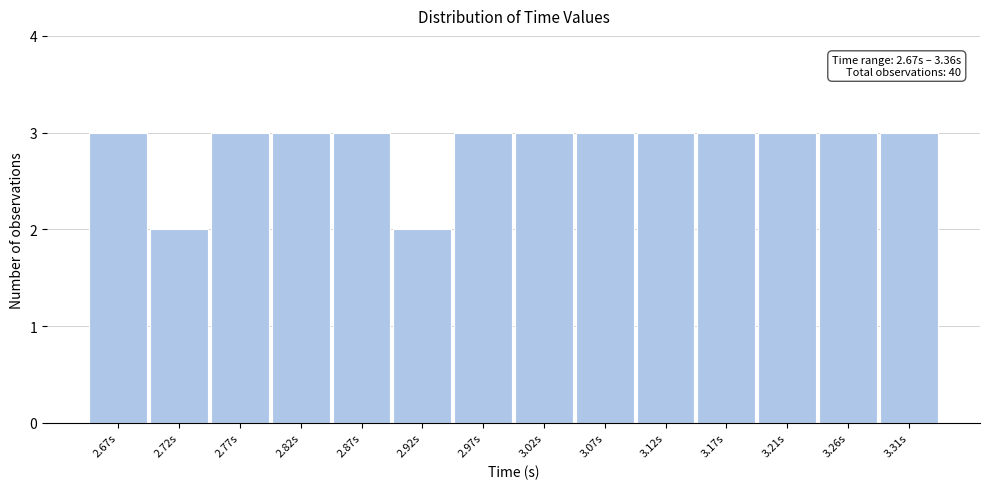

Reading left to right, transcribe all the data shown in this chart.

2.67s=3	2.72s=2	2.77s=3	2.82s=3	2.87s=3	2.92s=2	2.97s=3	3.02s=3	3.07s=3	3.12s=3	3.17s=3	3.21s=3	3.26s=3	3.31s=3